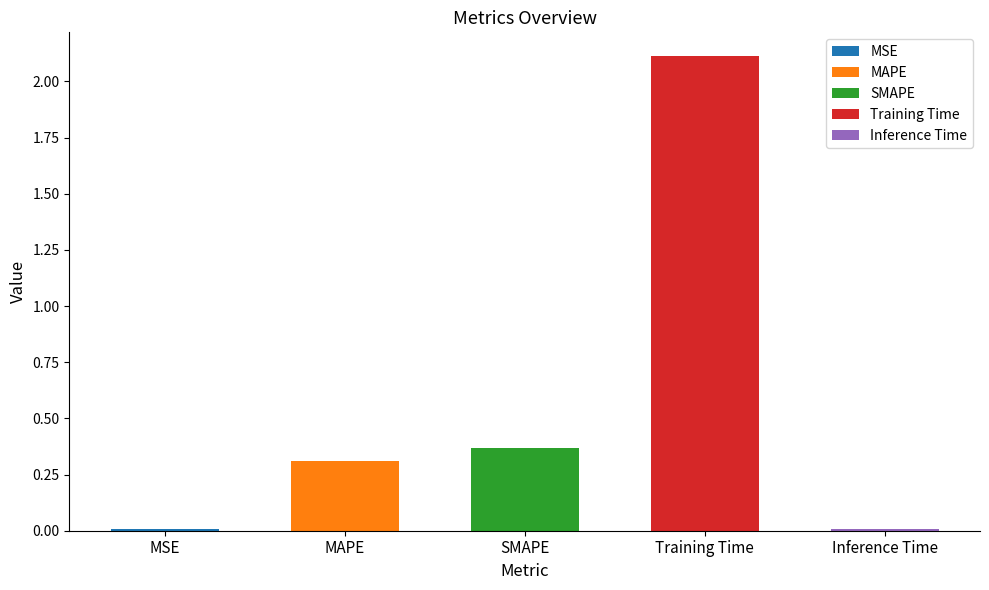

What is the sum of the values at MSE and MAPE?

0.3